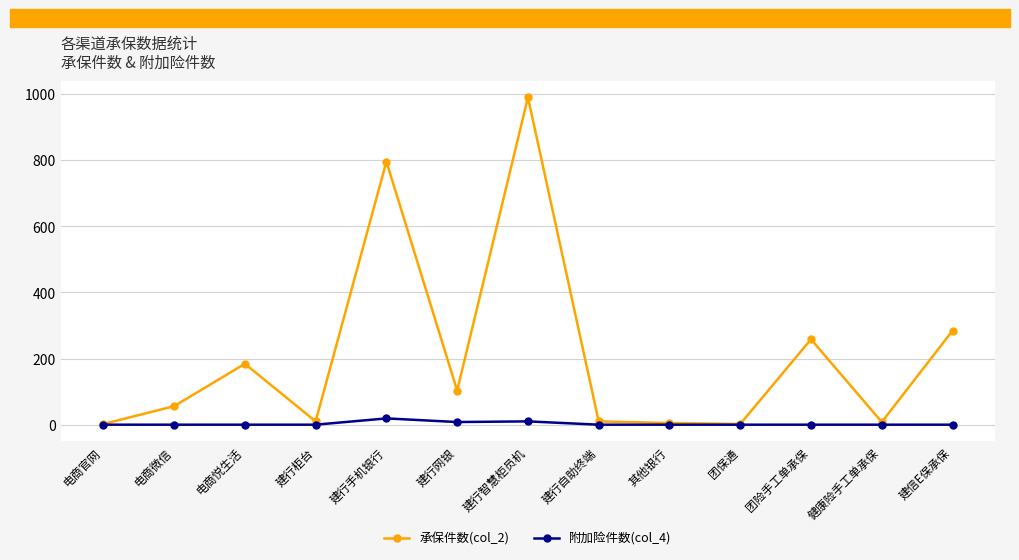

True or false: 承保件数(col_2) has a value of 429 at 团险手工单承保.

False